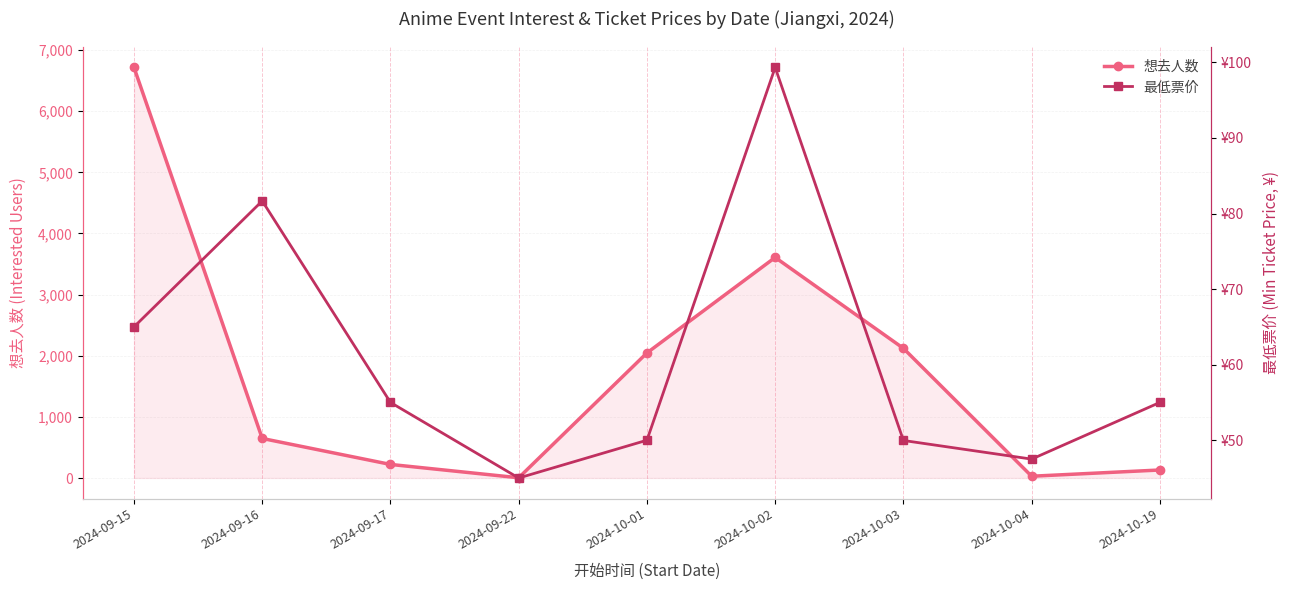

What is the total value across all series at 2024-10-02?

3707.3